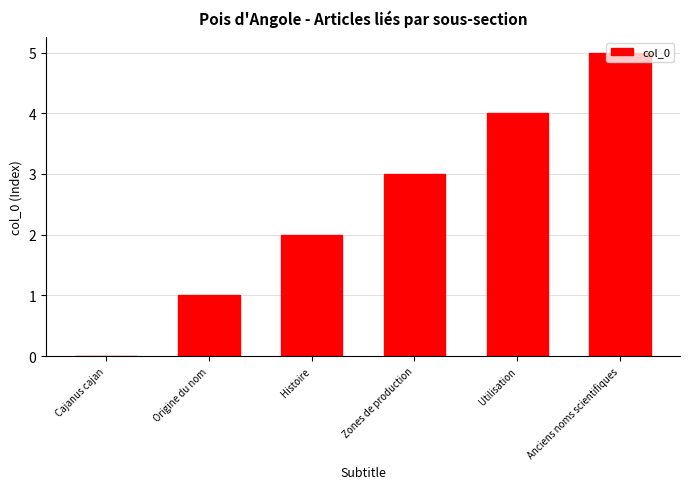

What is the greatest value displayed?

5